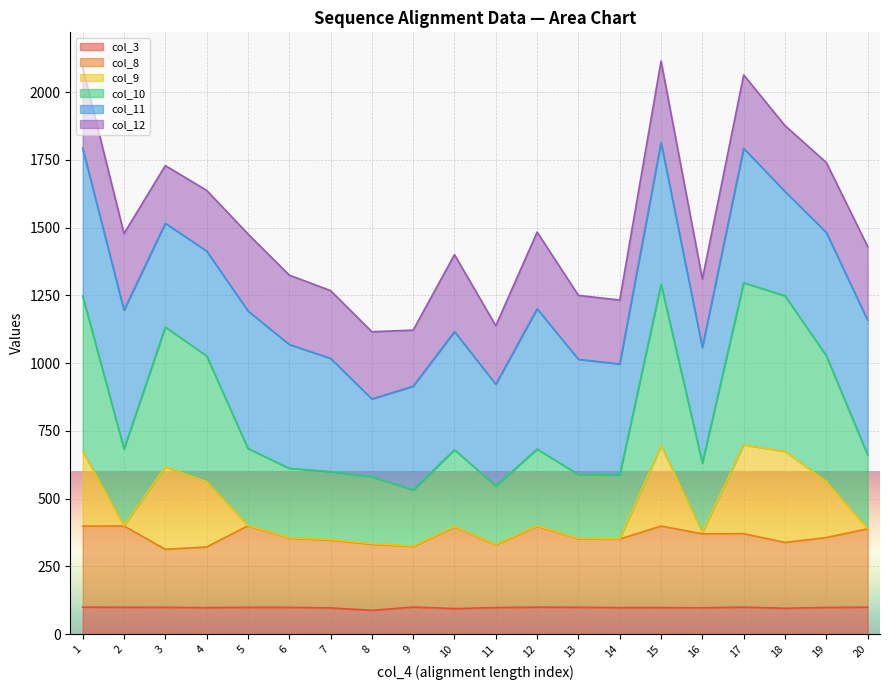

What is the value of the col_8 point at the 8th from the left?

331.9